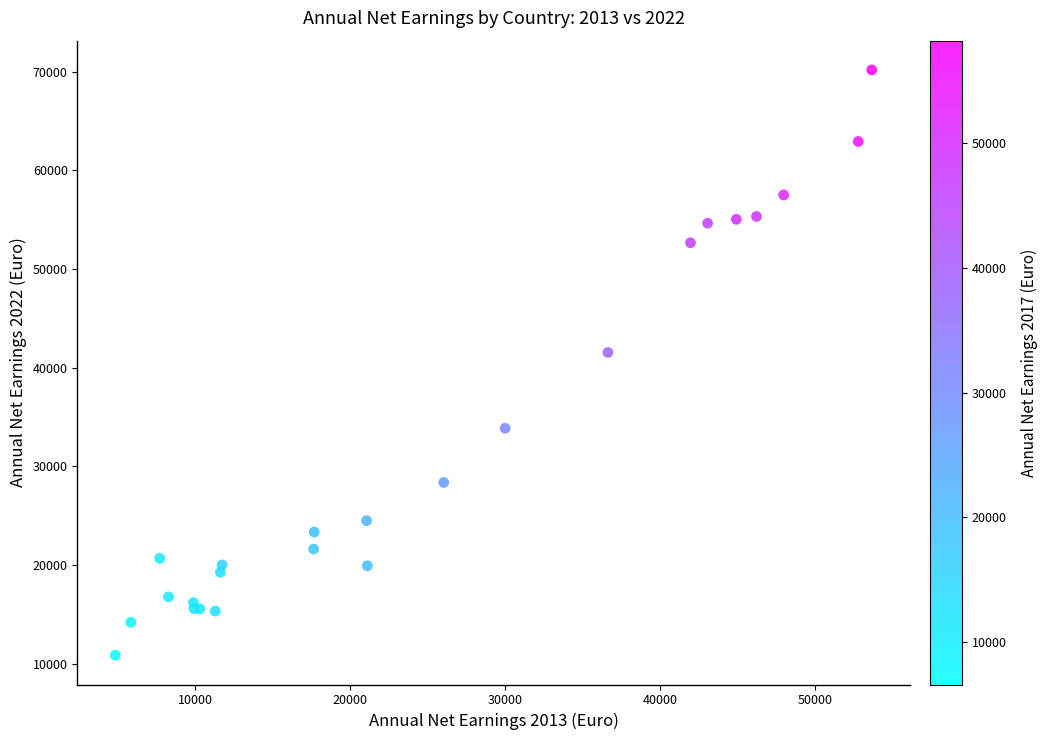

What Y value in the scatter plot is closest to 40514?

41540.4